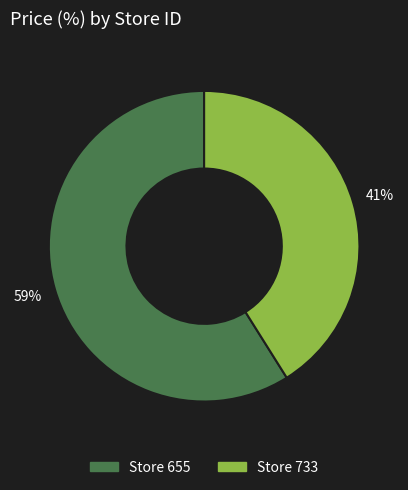

Is there a majority slice in this chart?

Yes